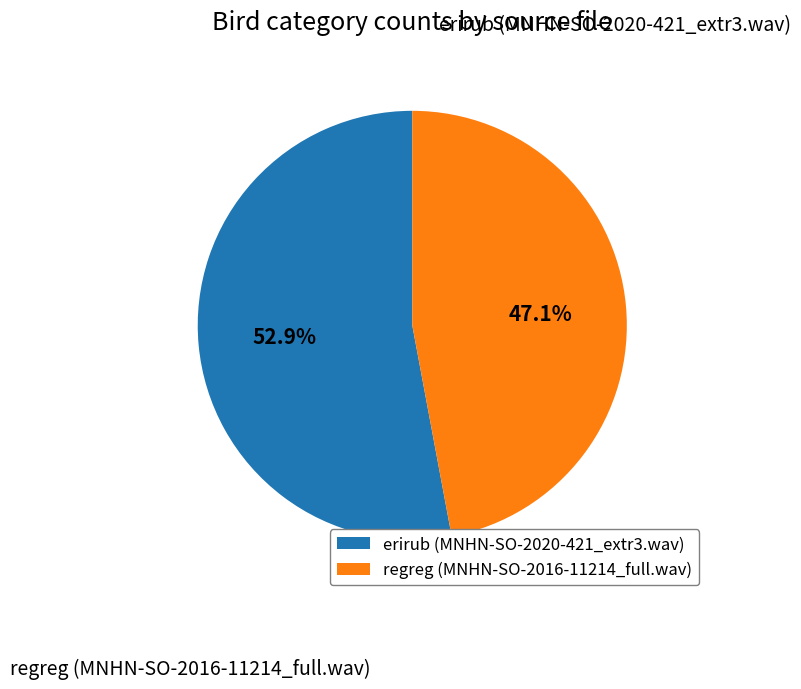

The erirub (MNHN-SO-2020-421_extr3.wav) slice represents 53% of the pie. True or false?

True